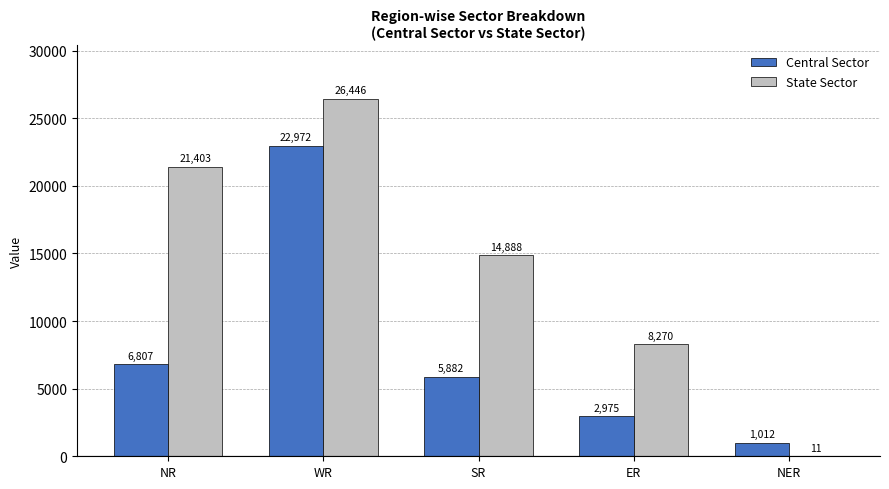

What is the highest value of the State Sector series?

26446